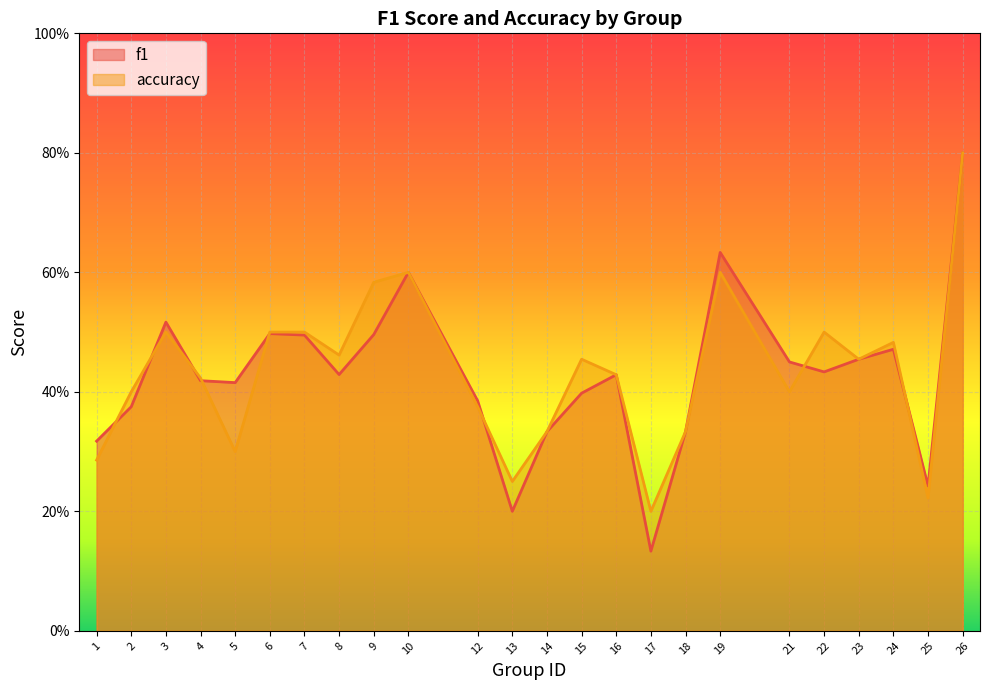

What are all the series names shown in the legend?

f1, accuracy